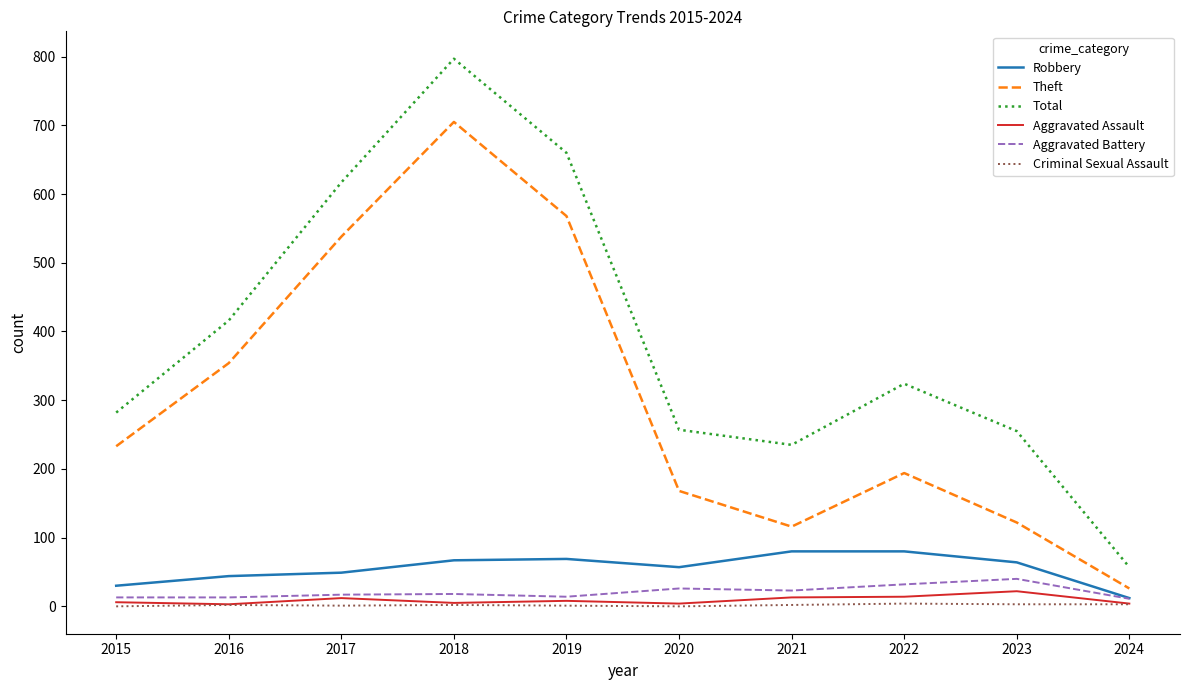

What is the difference between the maximum and minimum values in the Theft series?

679